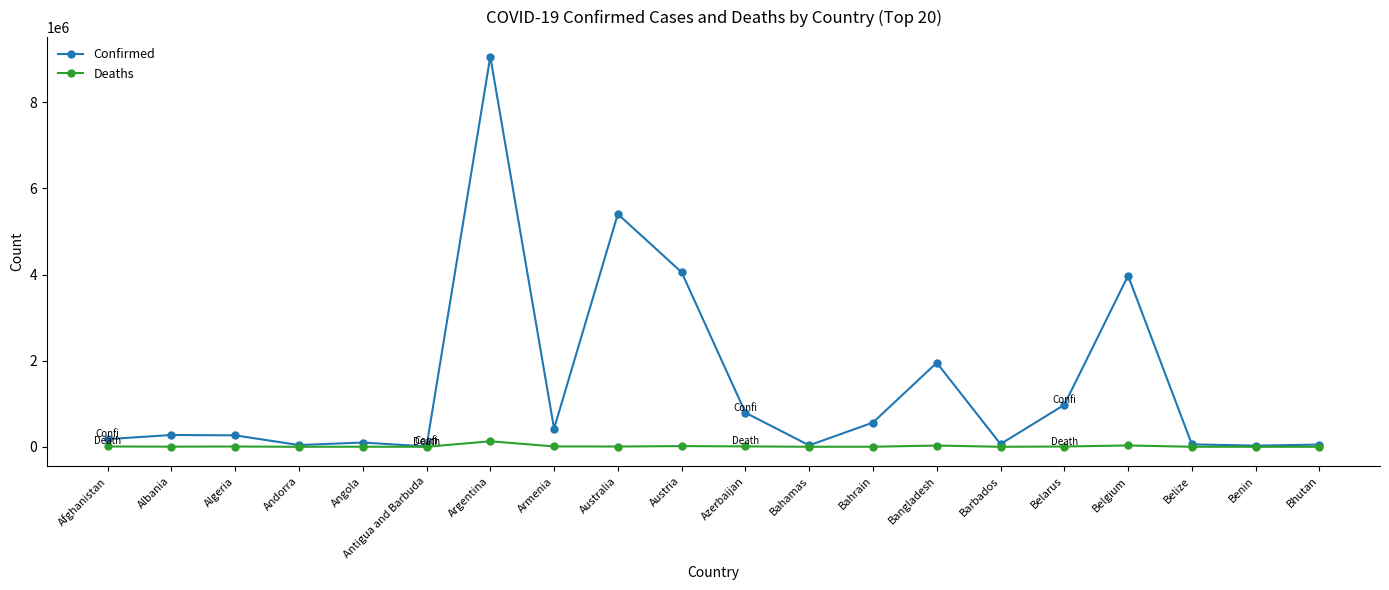

How many distinct data groups are displayed?

2